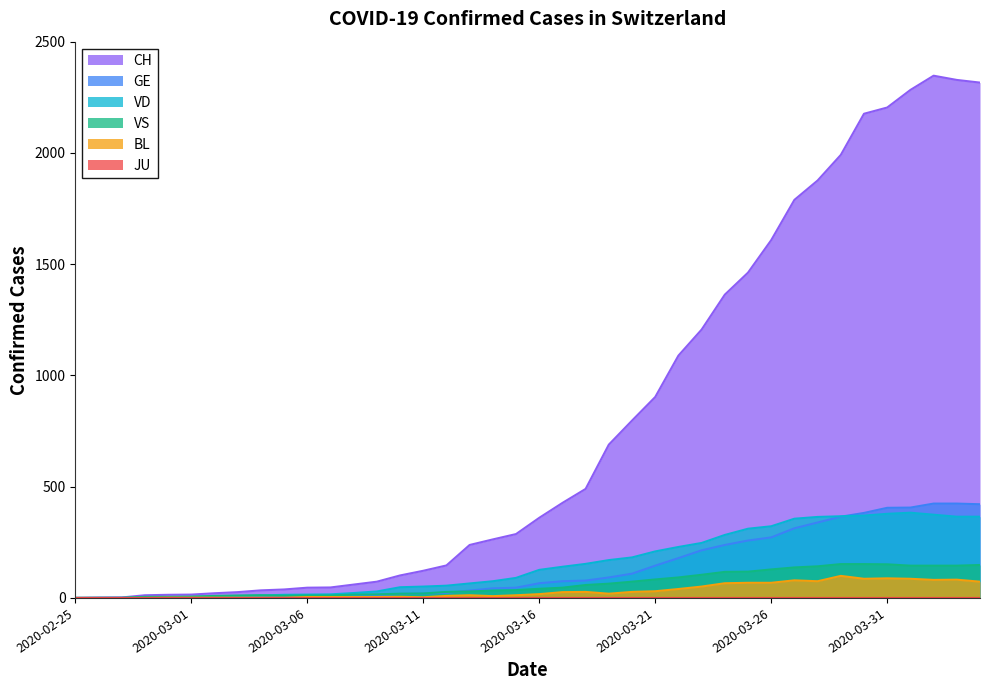

List the labels in order of VS value, largest first.

2020-03-29, 2020-03-30, 2020-03-31, 2020-04-04, 2020-04-01, 2020-04-02, 2020-04-03, 2020-03-28, 2020-03-27, 2020-03-26, 2020-03-25, 2020-03-24, 2020-03-23, 2020-03-22, 2020-03-21, 2020-03-20, 2020-03-19, 2020-03-18, 2020-03-17, 2020-03-16, 2020-03-15, 2020-03-14, 2020-03-13, 2020-03-12, 2020-03-11, 2020-03-10, 2020-03-09, 2020-03-08, 2020-03-04, 2020-03-03, 2020-03-06, 2020-03-07, 2020-03-05, 2020-03-02, 2020-03-01, 2020-02-28, 2020-02-29, 2020-02-25, 2020-02-26, 2020-02-27